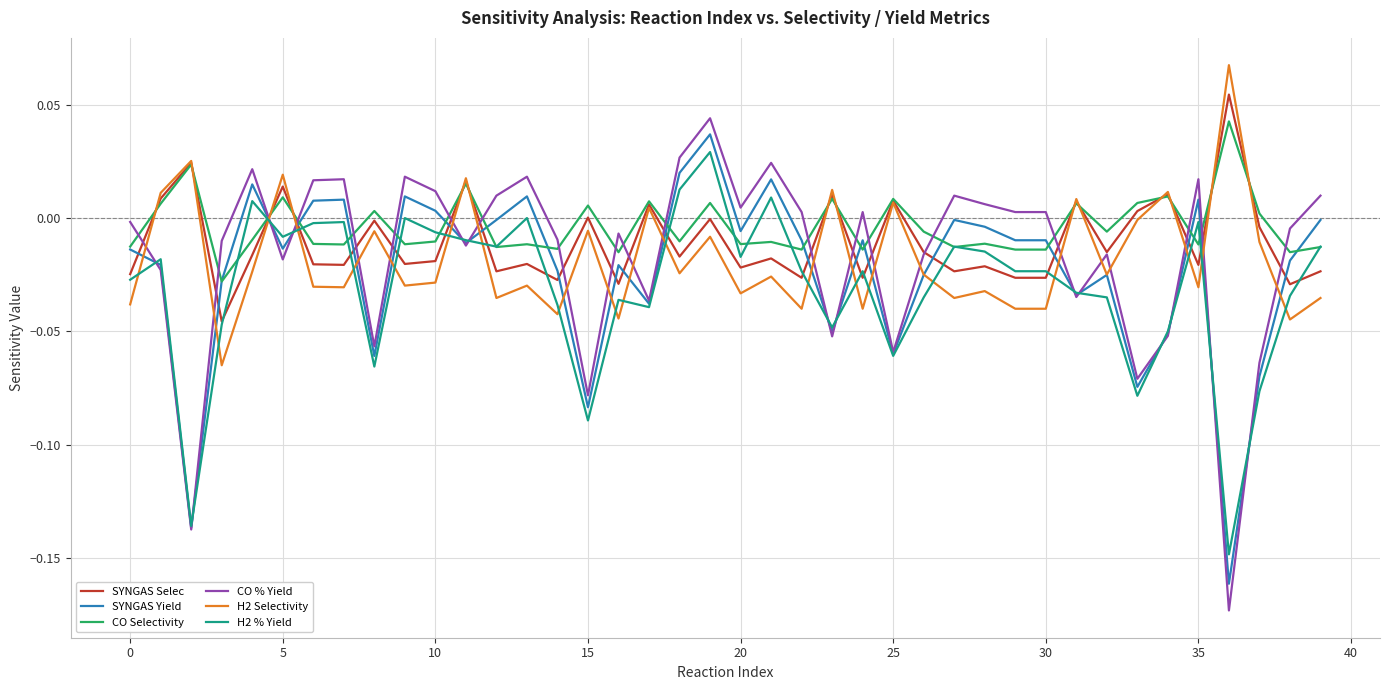

Does the chart display data point markers on the line(s)?

No